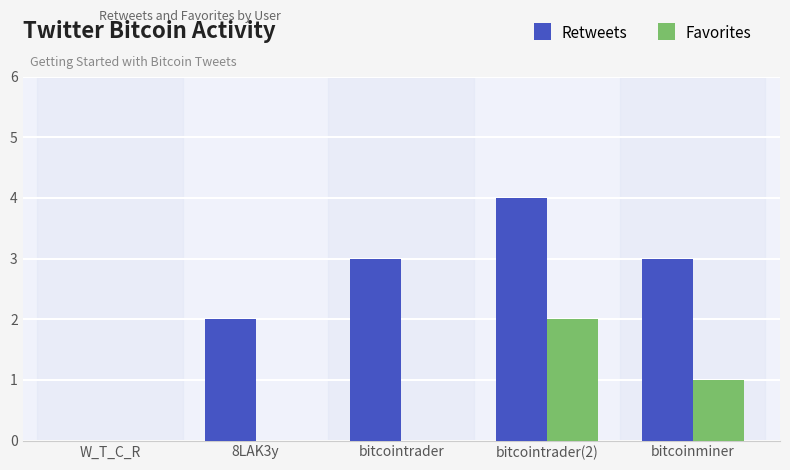

What is the sum of all Retweets values?

12